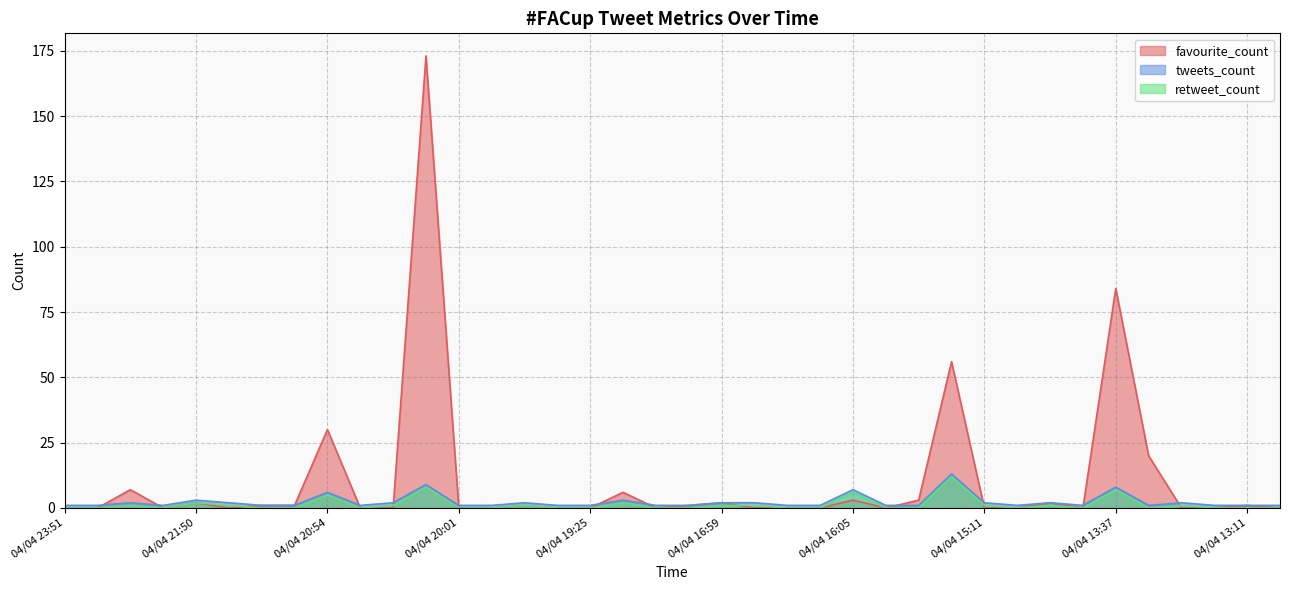

Reading right to left, what are all the values shown in this chart?

favourite_count: 04/04 13:07=0	04/04 13:11=1	04/04 13:21=0	04/04 13:32=0	04/04 13:34=20	04/04 13:37=84	04/04 14:00=0	04/04 14:23=2	04/04 14:23=0	04/04 15:11=0	04/04 15:20=56	04/04 15:38=3	04/04 16:04=0	04/04 16:05=3	04/04 16:24=0	04/04 16:30=0	04/04 16:31=0	04/04 16:59=2	04/04 17:05=1	04/04 17:13=0	04/04 17:25=6	04/04 19:25=0	04/04 19:28=0	04/04 19:43=1	04/04 19:48=0	04/04 20:01=0	04/04 20:18=173	04/04 20:43=0	04/04 20:46=0	04/04 20:54=30	04/04 21:01=1	04/04 21:05=1	04/04 21:32=0	04/04 21:50=2	04/04 21:56=0	04/04 21:59=7	04/04 23:46=0	04/04 23:51=0
tweets_count: 04/04 13:07=1	04/04 13:11=1	04/04 13:21=1	04/04 13:32=2	04/04 13:34=1	04/04 13:37=8	04/04 14:00=1	04/04 14:23=2	04/04 14:23=1	04/04 15:11=2	04/04 15:20=13	04/04 15:38=1	04/04 16:04=1	04/04 16:05=7	04/04 16:24=1	04/04 16:30=1	04/04 16:31=2	04/04 16:59=2	04/04 17:05=1	04/04 17:13=1	04/04 17:25=3	04/04 19:25=1	04/04 19:28=1	04/04 19:43=2	04/04 19:48=1	04/04 20:01=1	04/04 20:18=9	04/04 20:43=2	04/04 20:46=1	04/04 20:54=6	04/04 21:01=1	04/04 21:05=1	04/04 21:32=2	04/04 21:50=3	04/04 21:56=1	04/04 21:59=2	04/04 23:46=1	04/04 23:51=1
retweet_count: 04/04 13:07=0	04/04 13:11=0	04/04 13:21=0	04/04 13:32=1	04/04 13:34=0	04/04 13:37=7	04/04 14:00=0	04/04 14:23=1	04/04 14:23=0	04/04 15:11=1	04/04 15:20=12	04/04 15:38=0	04/04 16:04=0	04/04 16:05=6	04/04 16:24=0	04/04 16:30=0	04/04 16:31=1	04/04 16:59=1	04/04 17:05=0	04/04 17:13=0	04/04 17:25=2	04/04 19:25=0	04/04 19:28=0	04/04 19:43=1	04/04 19:48=0	04/04 20:01=0	04/04 20:18=8	04/04 20:43=1	04/04 20:46=0	04/04 20:54=5	04/04 21:01=0	04/04 21:05=0	04/04 21:32=1	04/04 21:50=2	04/04 21:56=0	04/04 21:59=1	04/04 23:46=0	04/04 23:51=0